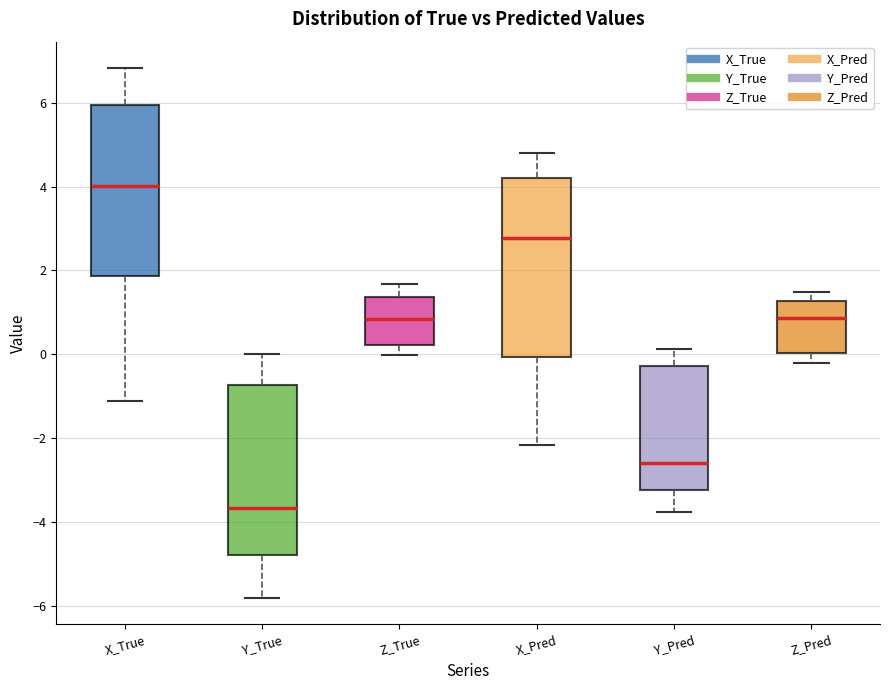

Reading left to right, read every box against the y-axis: the position of its median line, the range the box covers, and the ends of its whiskers. The values are not printed on the chart, so give them approximately, as read against the axis.

X_True: median 4.0, box 1.8 to 6.0, whiskers -1.2 to 6.8
Y_True: median -3.6, box -4.8 to -0.8, whiskers -5.8 to 0.0
Z_True: median 0.8, box 0.2 to 1.4, whiskers 0.0 to 1.6
X_Pred: median 2.8, box 0.0 to 4.2, whiskers -2.2 to 4.8
Y_Pred: median -2.6, box -3.2 to -0.2, whiskers -3.8 to 0.2
Z_Pred: median 0.8, box 0.0 to 1.2, whiskers -0.2 to 1.4